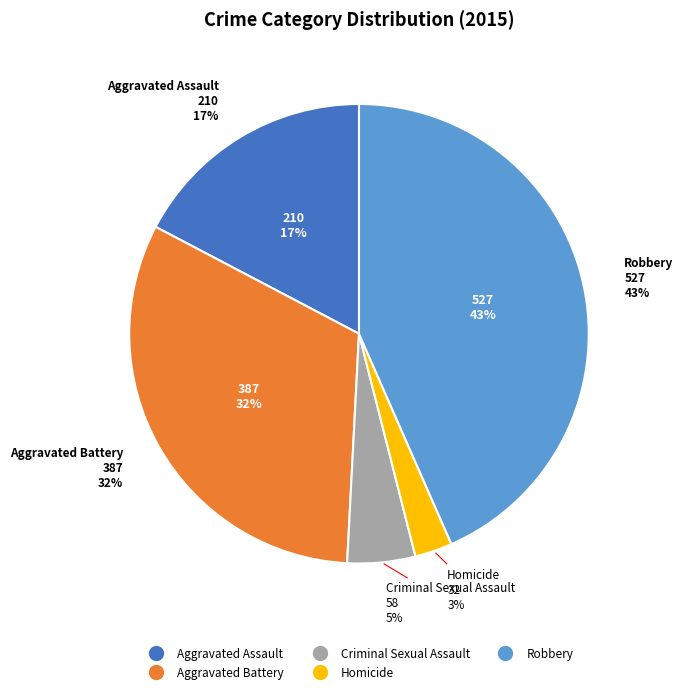

How many segments does this pie chart have?

5